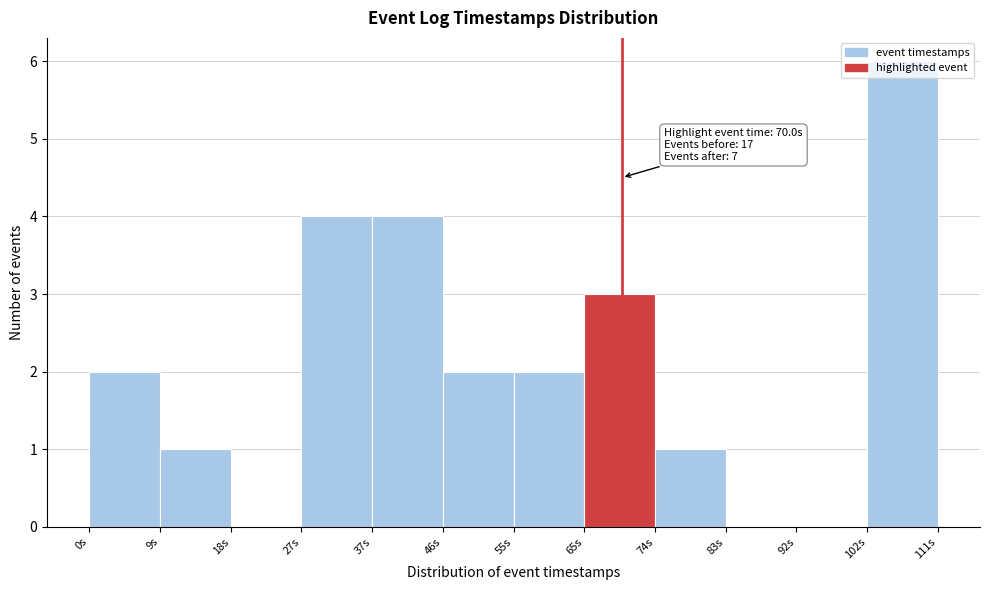

Which range on the x-axis has the tallest bar?

102 to 112